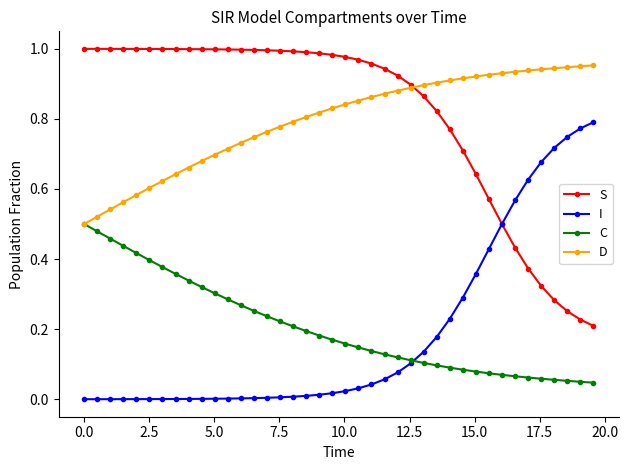

True or false: D and I intersect in this chart.

False